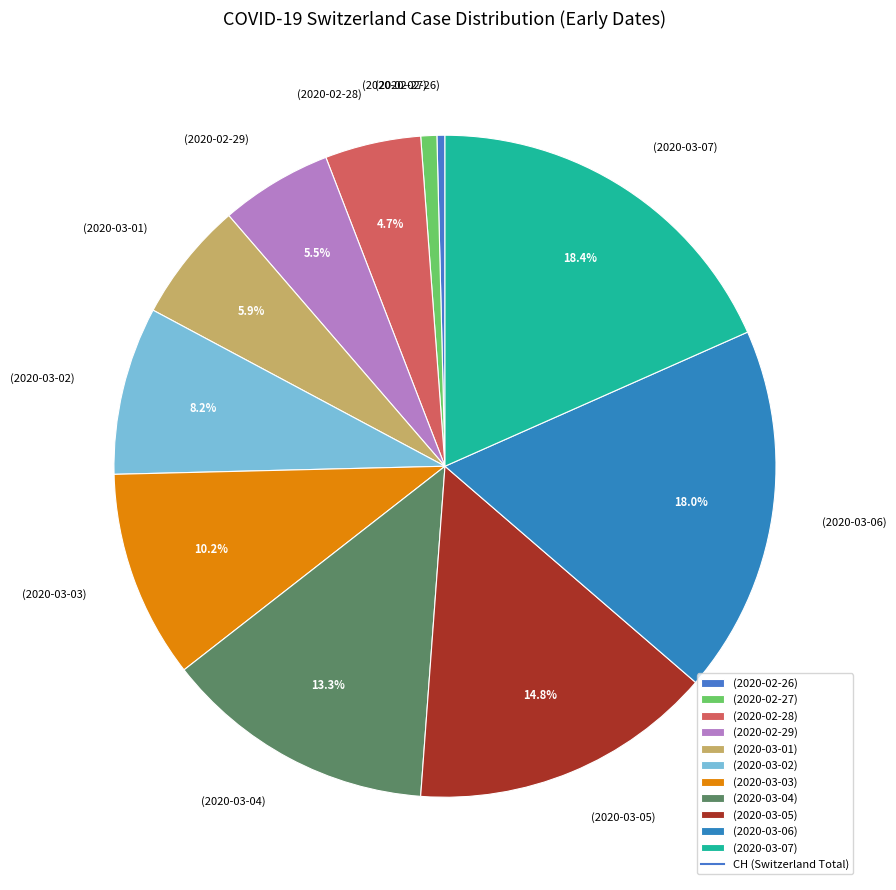

Is (2020-02-29) the majority of the pie?

No